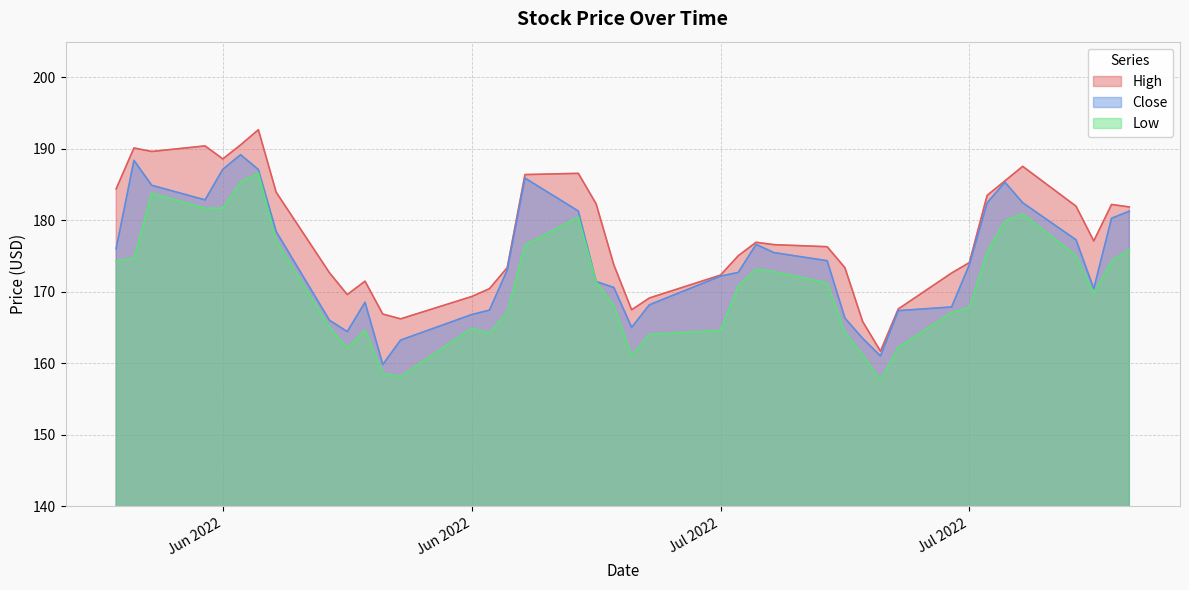

What is the value of the High point at the 31st from the left?

167.6